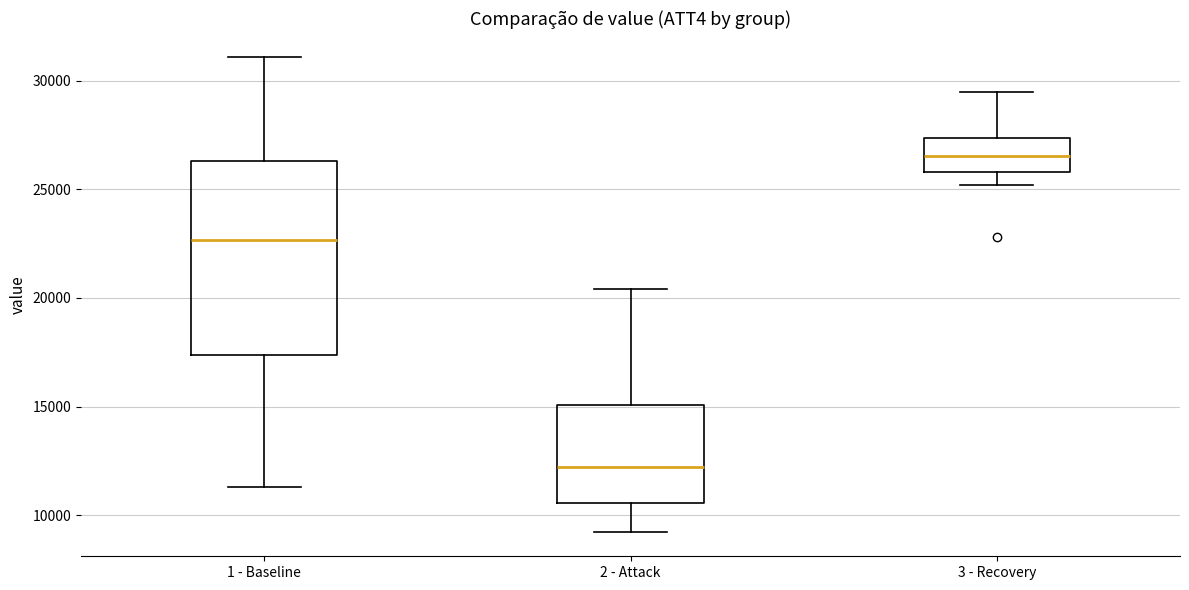

Comparing the boxes themselves (not the whiskers), which one is the tallest?

1 - Baseline